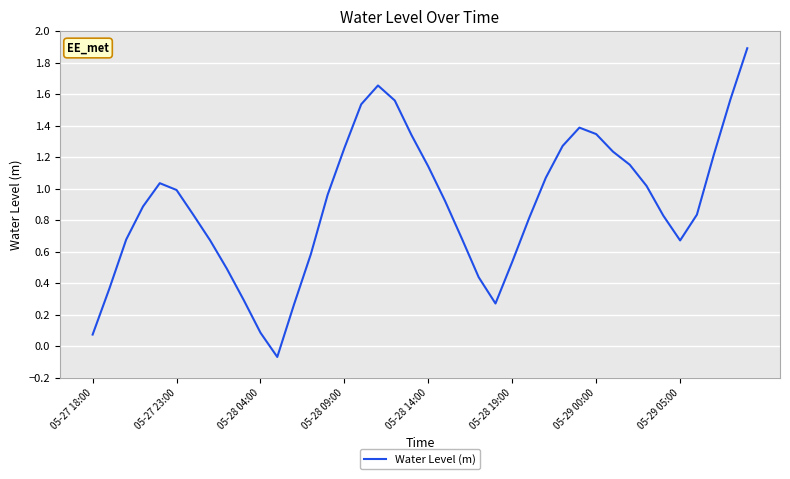

What is the difference between the maximum and minimum values?

2.0